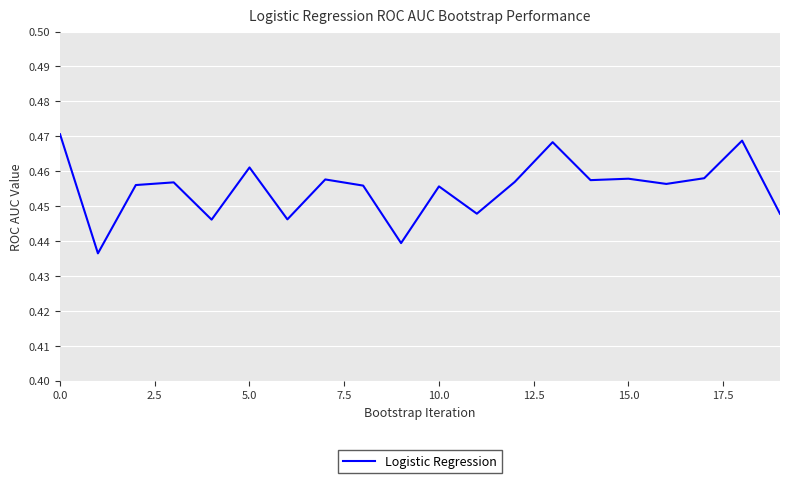

Reading right to left, transcribe all the data shown in this chart.

0.4	0.5	0.5	0.5	0.5	0.5	0.5	0.5	0.4	0.5	0.4	0.5	0.5	0.4	0.5	0.4	0.5	0.5	0.4	0.5